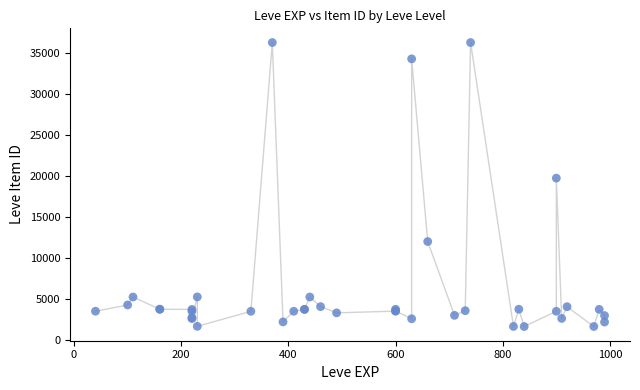

What Y value in the scatter plot is closest to 18967?

19744